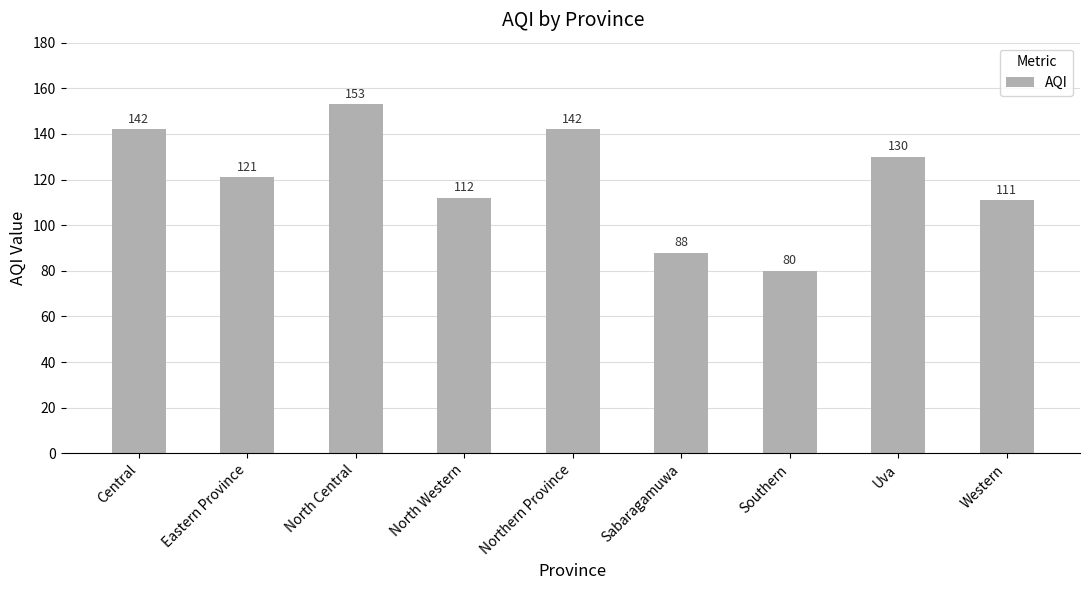

What is the greatest value displayed?

153